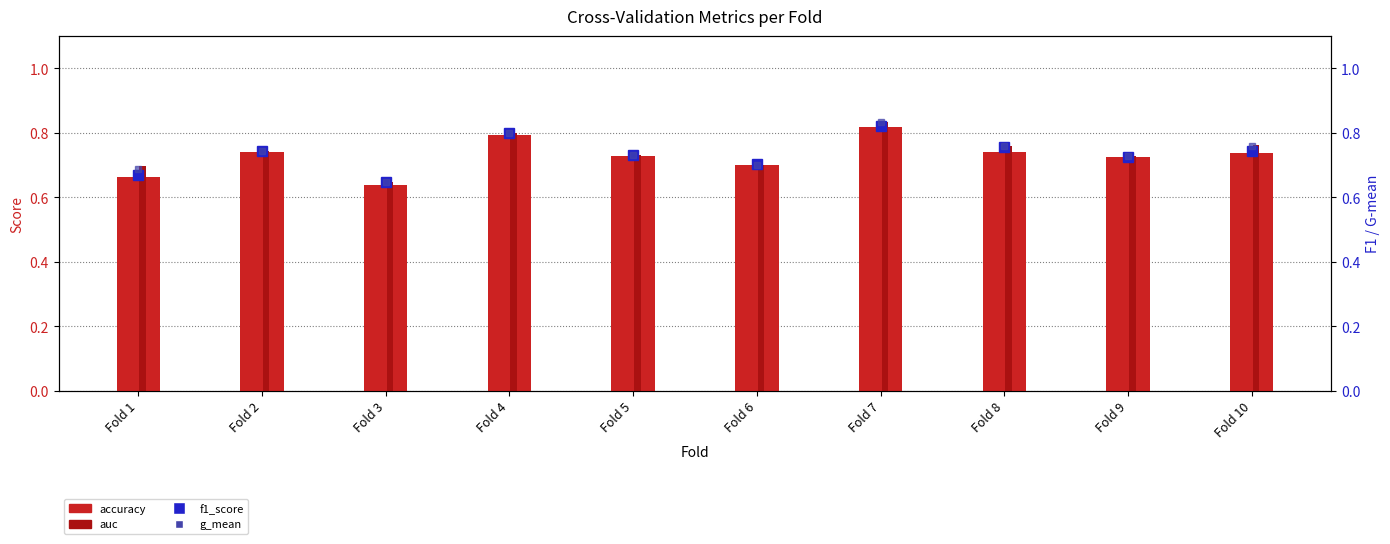

True or false: g_mean has a value of 0.2 at Fold 8.

False